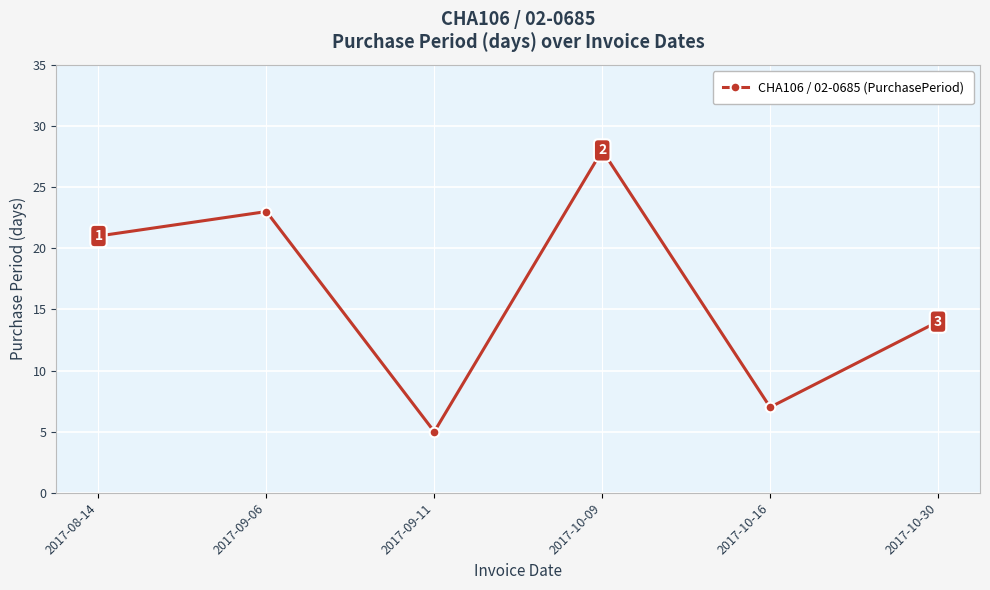

List the labels in order of value, largest first.

2017-10-09, 2017-09-06, 2017-08-14, 2017-10-30, 2017-10-16, 2017-09-11